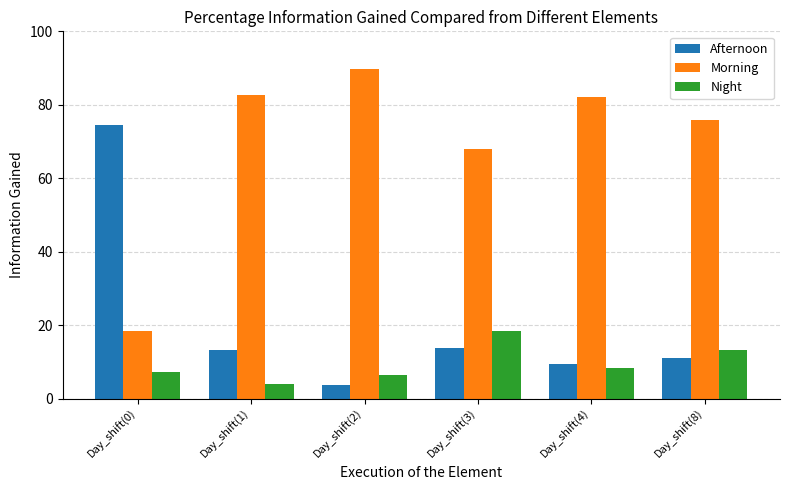

What is the minimum value for Afternoon?

3.8